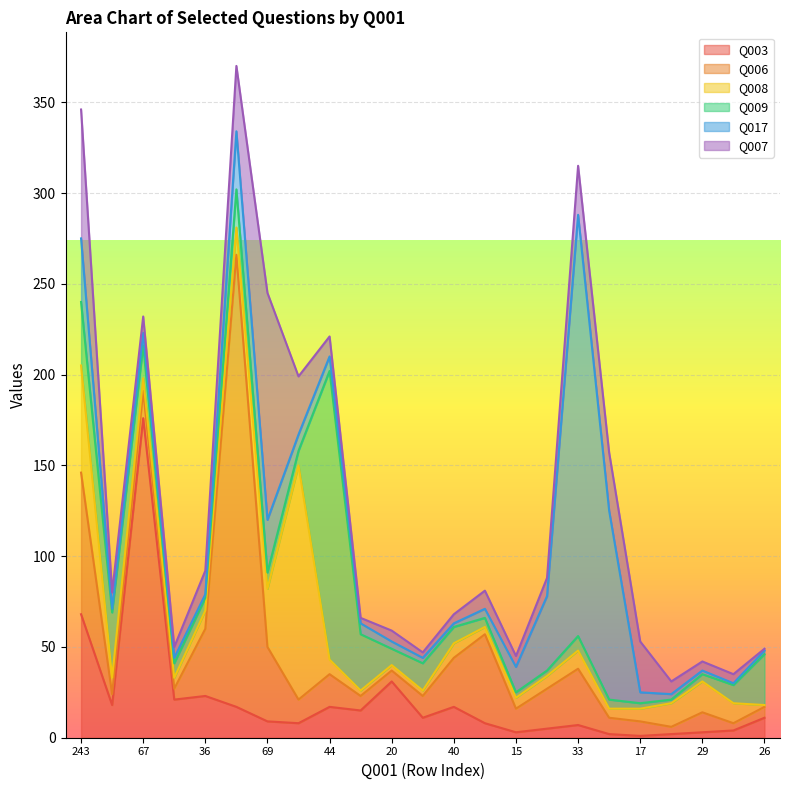

Where is the first local minimum for Q017?

55